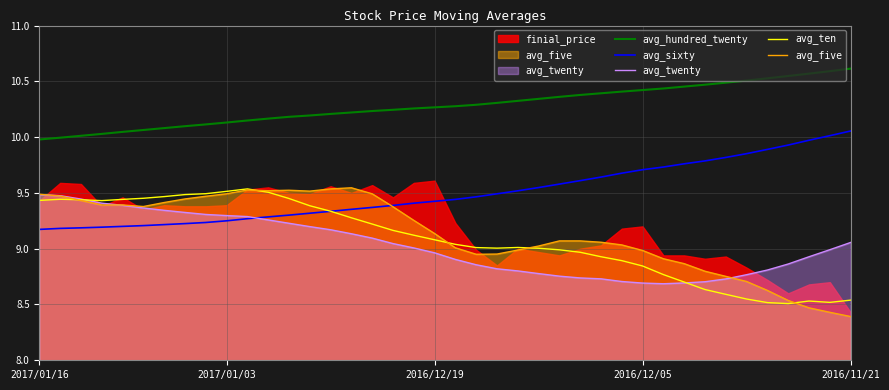

What is the difference between the maximum and minimum values in the avg_five series?

1.2